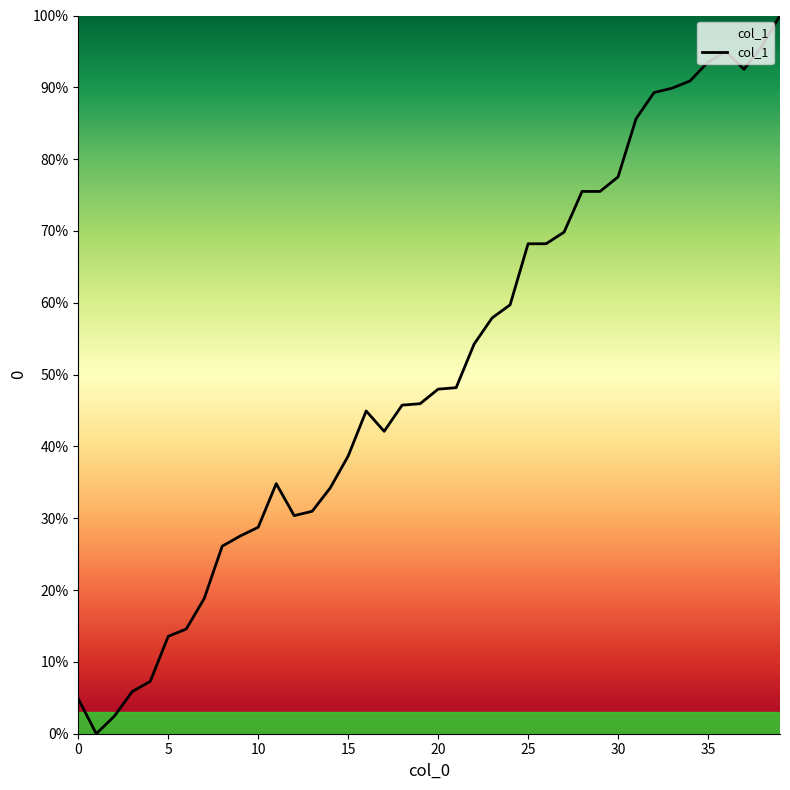

What is the maximum value shown in the chart?

100.0